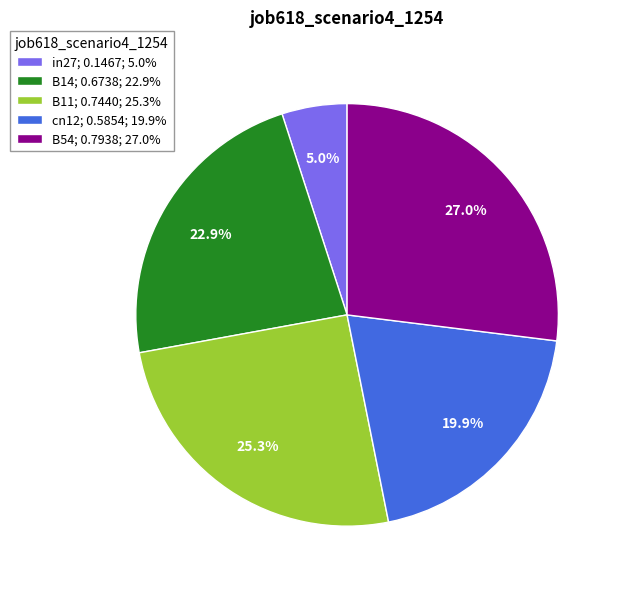

To the nearest percent, what is the difference between the cn12 and B11 slice percentages?

5%